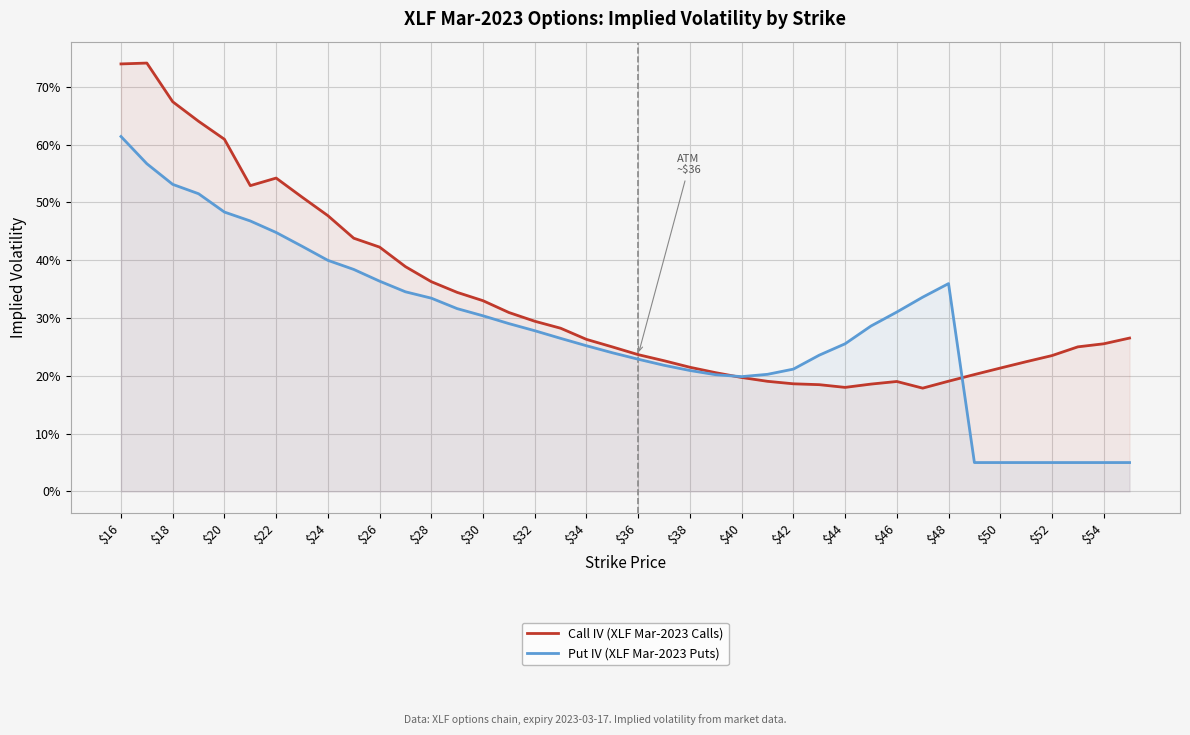

True or false: Put IV (XLF Mar-2023 Puts) and Call IV (XLF Mar-2023 Calls) intersect in this chart.

True